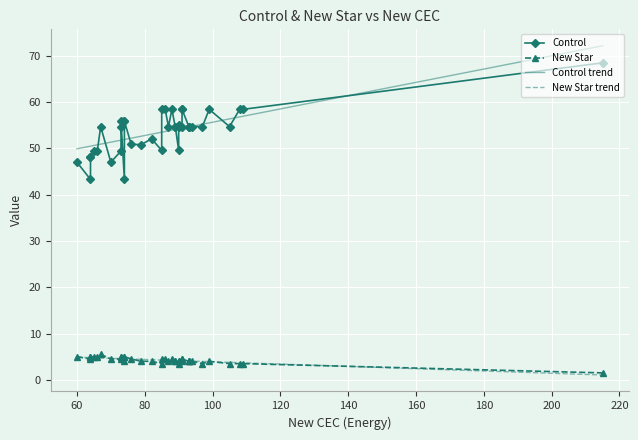

True or false: Control and New Star intersect in this chart.

False